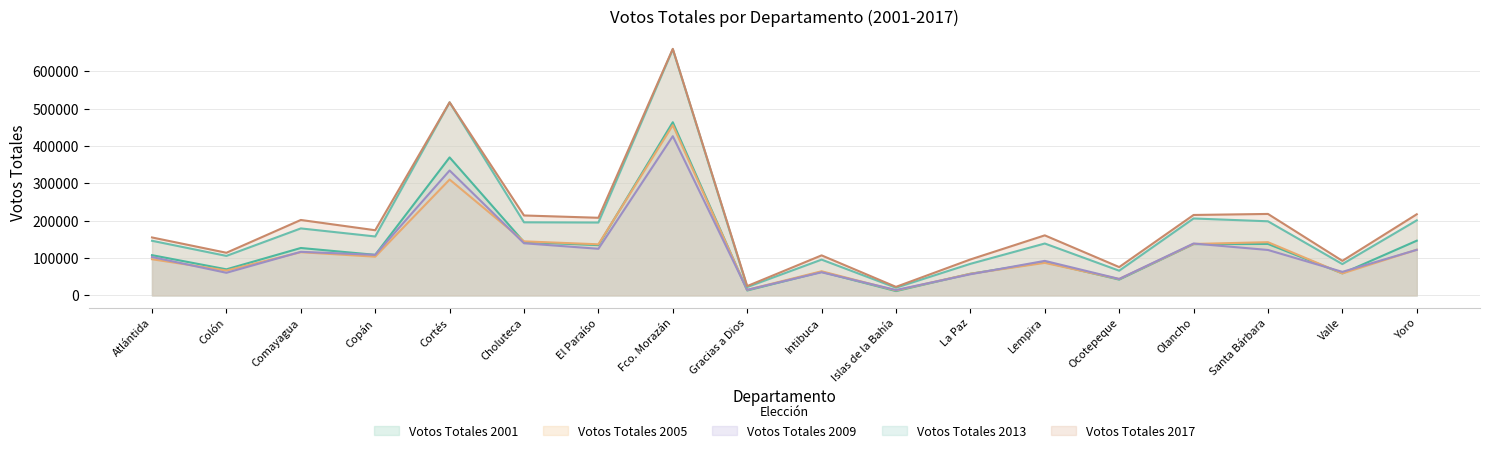

What position from the right is Gracias a Dios?

10